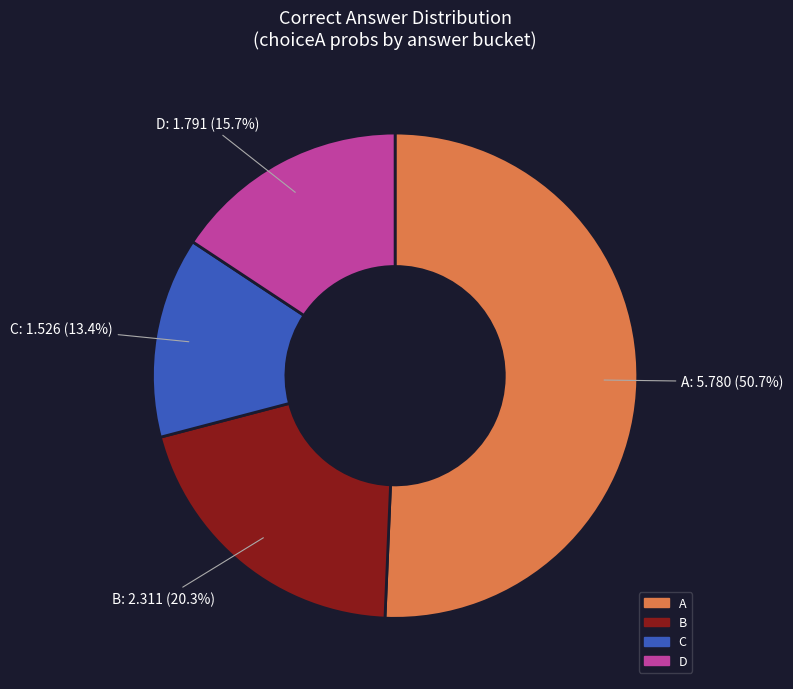

Combined, what portion of the pie is C and A?

64.0%